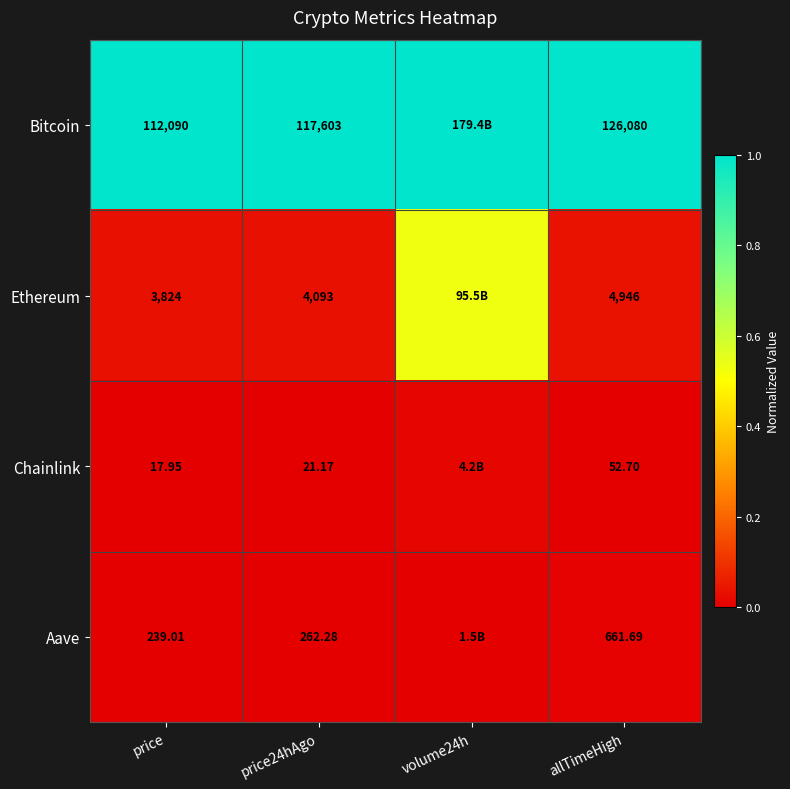

Which series changed the most between price and price24hAgo?

Bitcoin